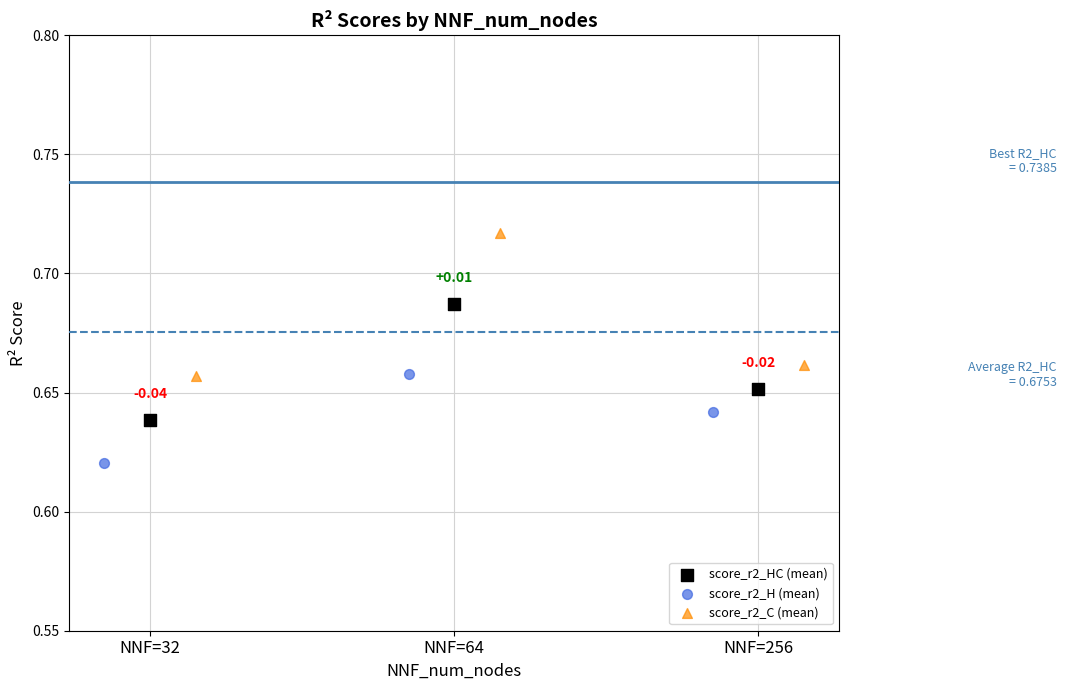

Which series contains the lowest Y value?

score_r2_H (mean)